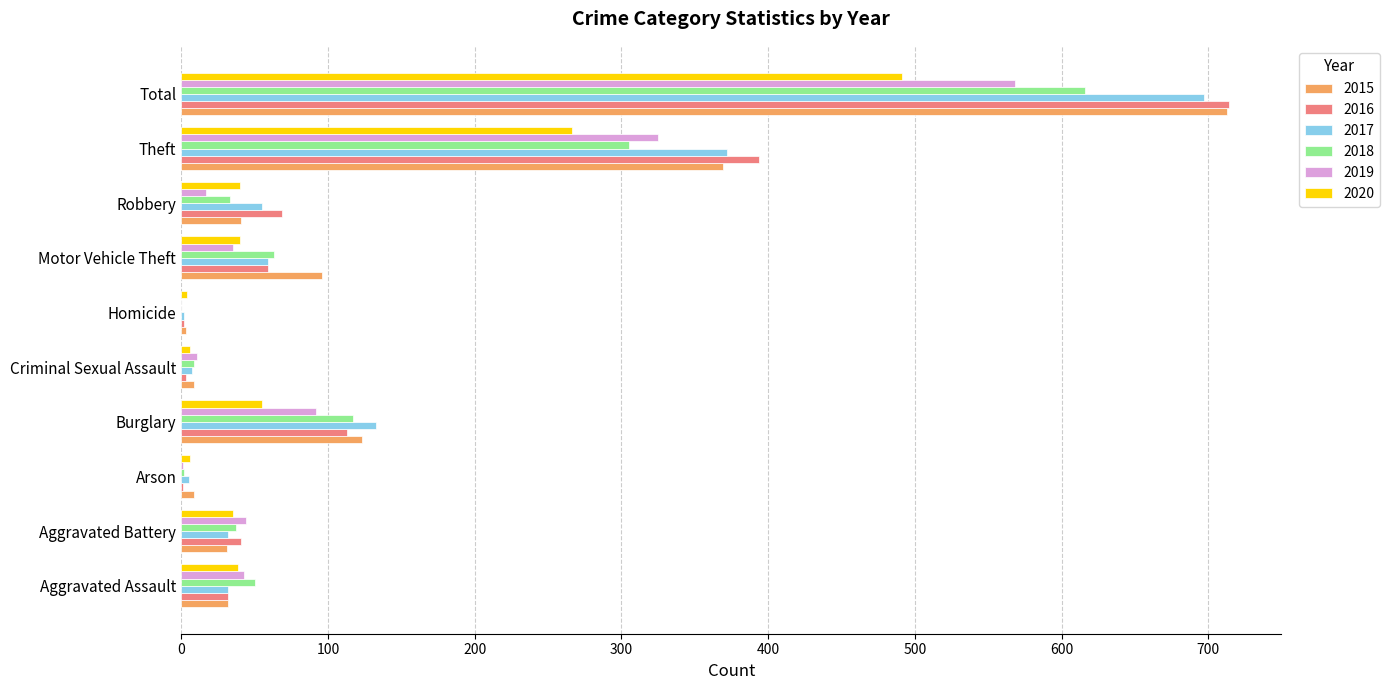

What are all the series names shown in the legend?

2015, 2016, 2017, 2018, 2019, 2020